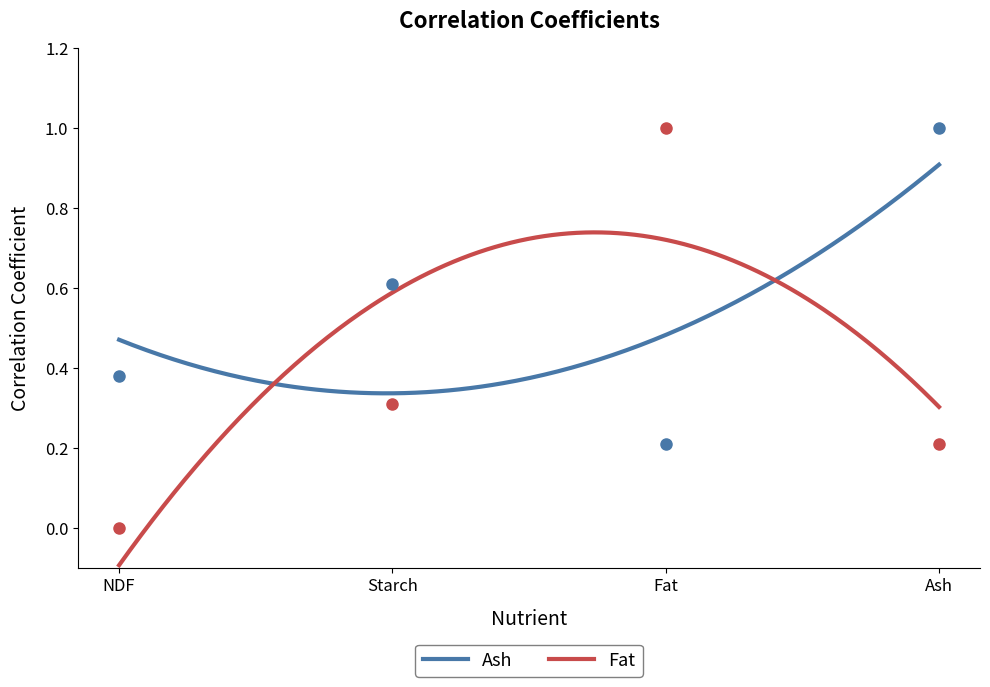

Is the value of Fat at NDF greater than the value of Ash at Ash?

No